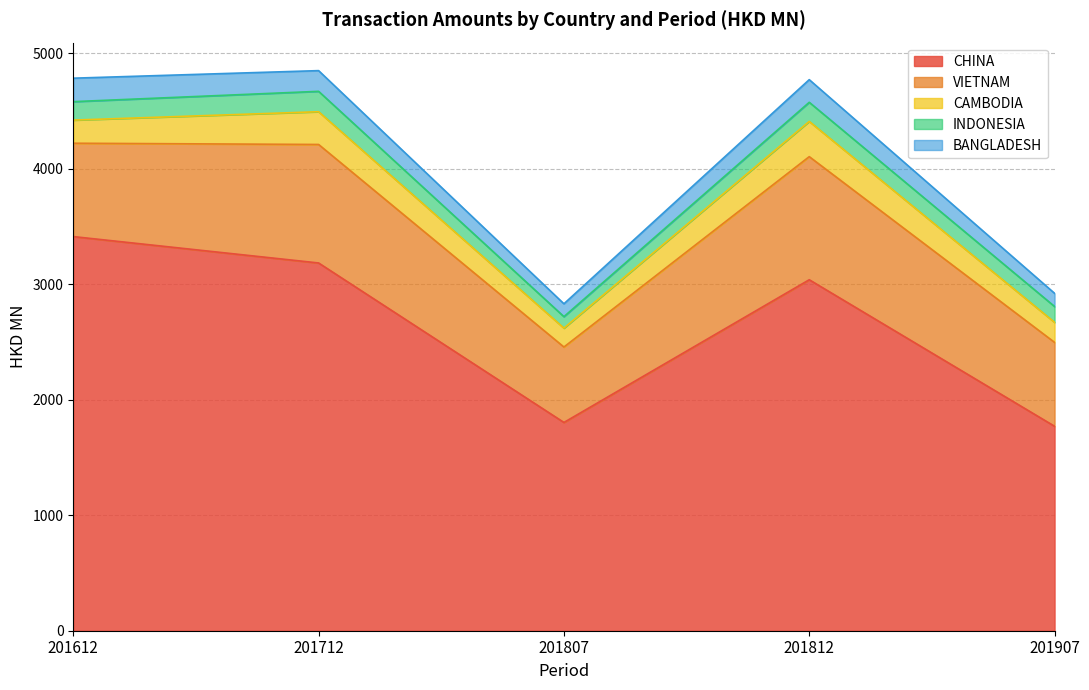

True or false: CHINA and BANGLADESH intersect in this chart.

False